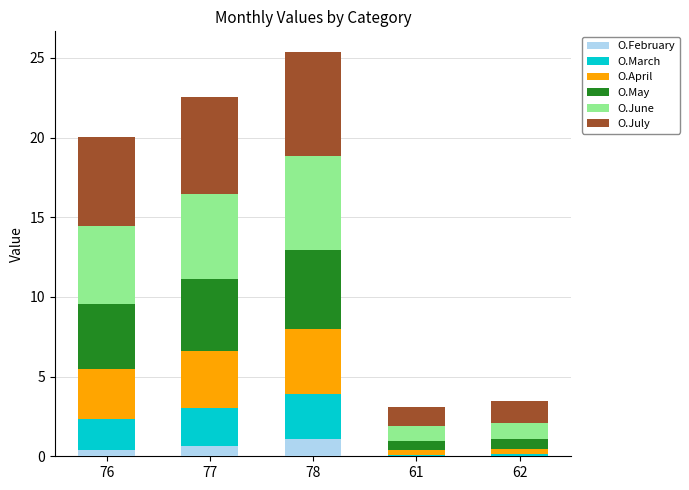

Is it true that O.February equals 0.7 at 77?

True